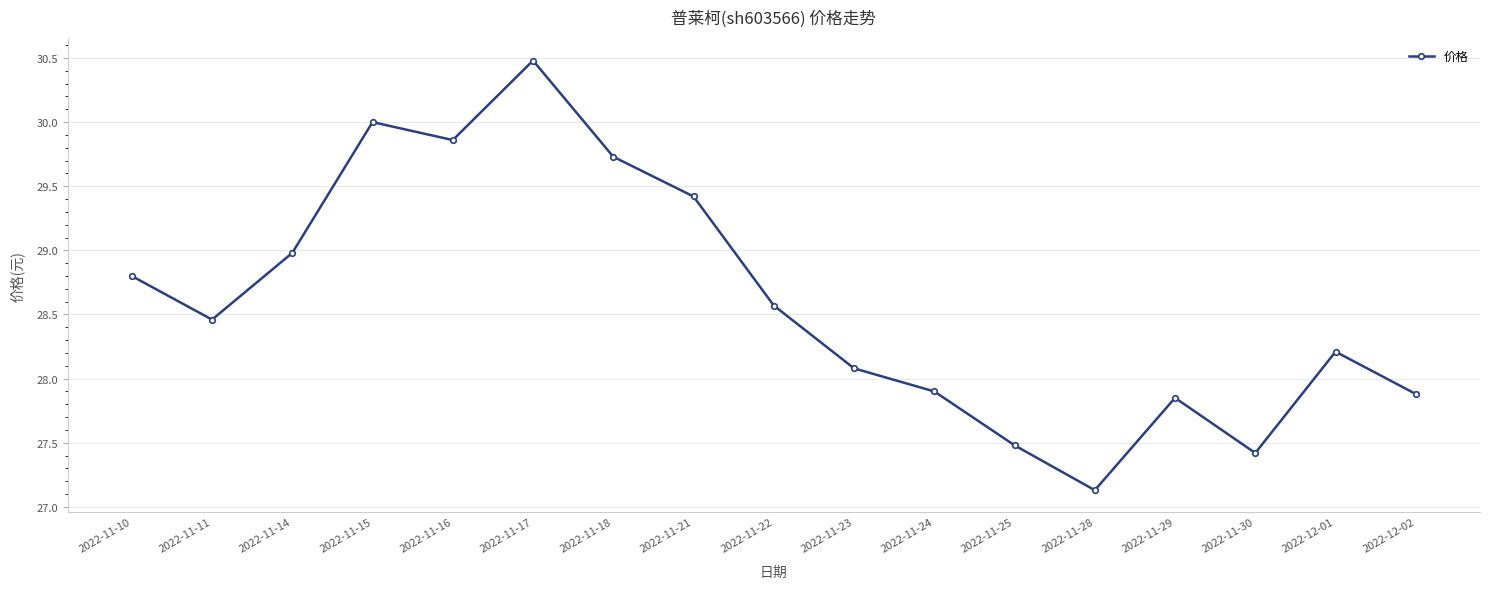

At which category does the chart reach its minimum across all series?

2022-11-28